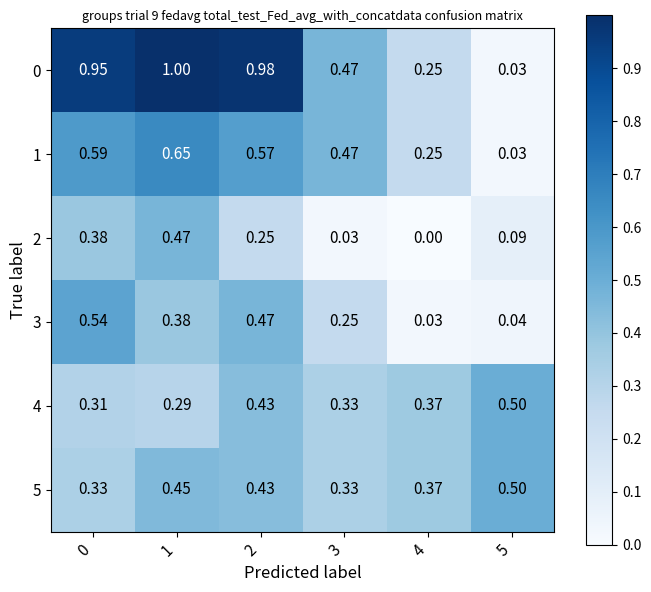

How many series are shown in this chart?

6